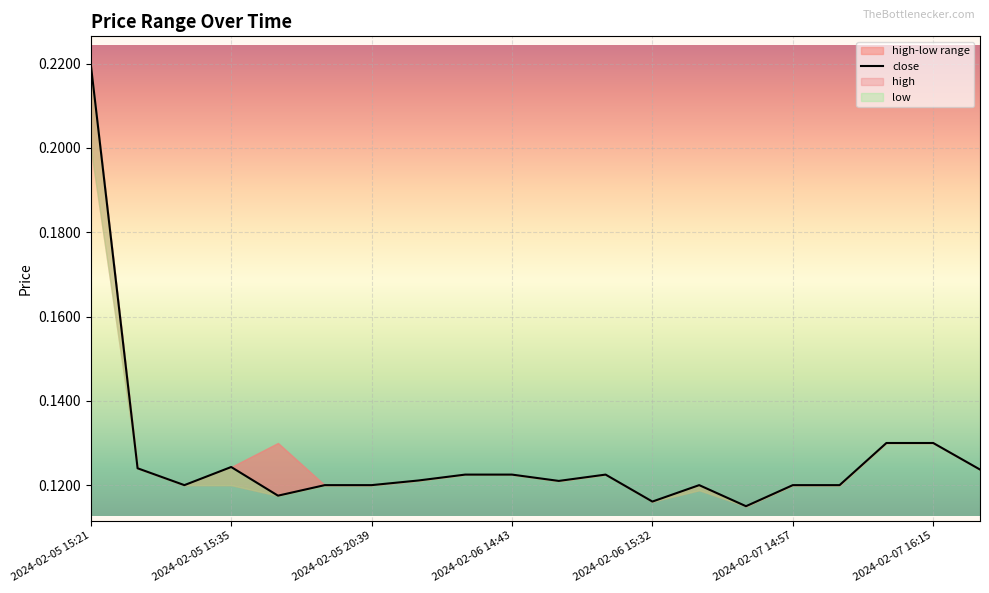

What is the minimum value shown in the chart?

0.1